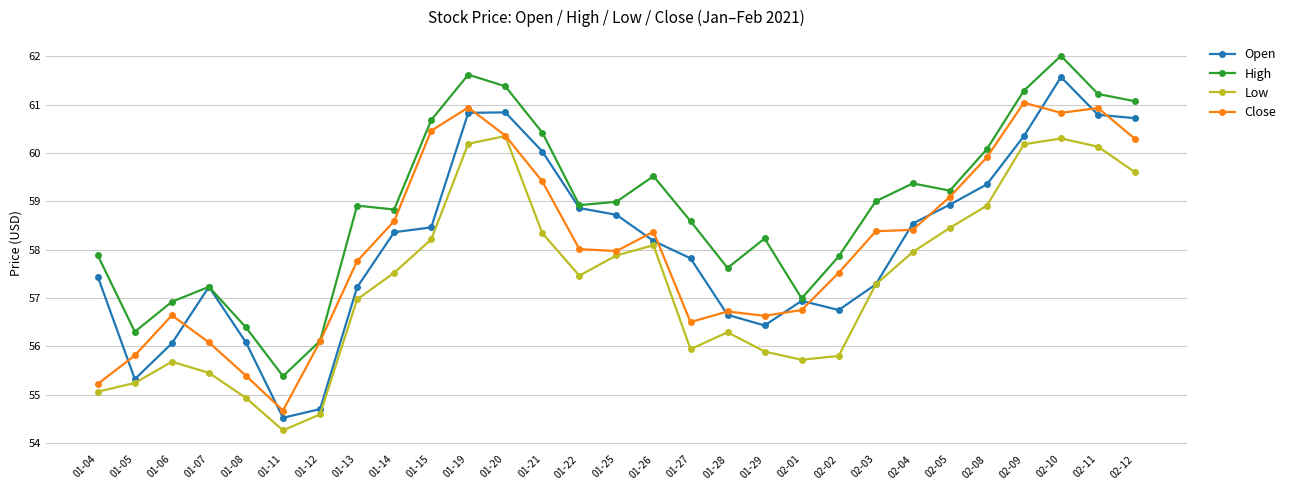

What is the lowest value of the Close series?

54.7